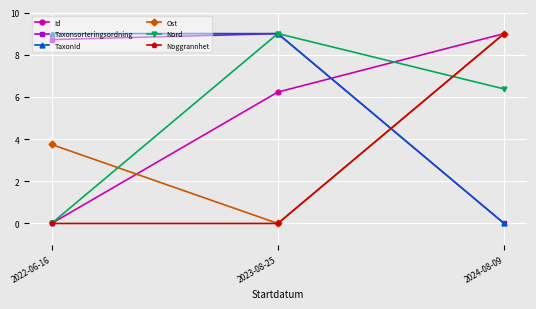

What is the greatest value displayed?

9.0